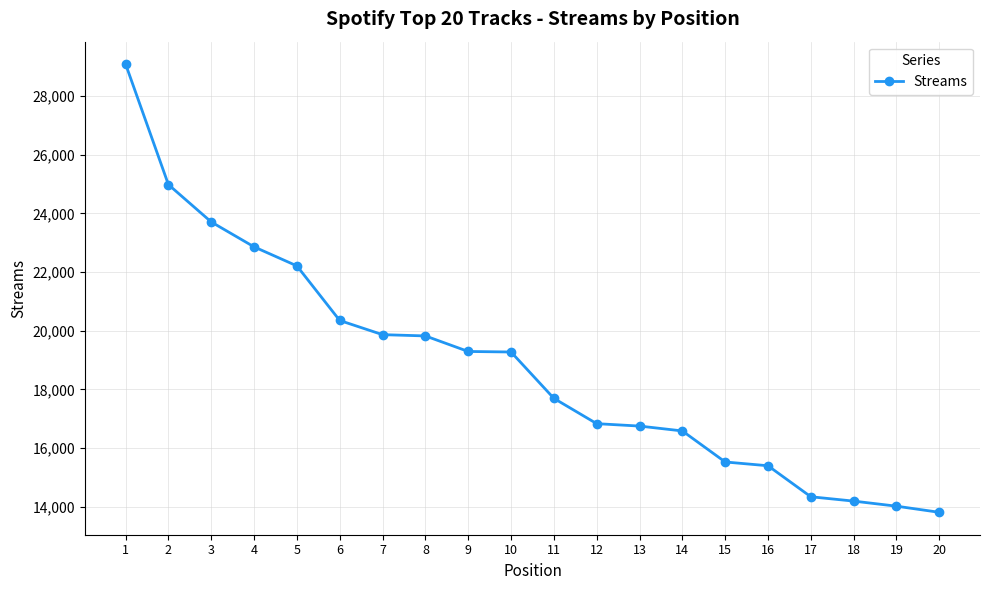

What is the difference between the values at 18 and 17?

148